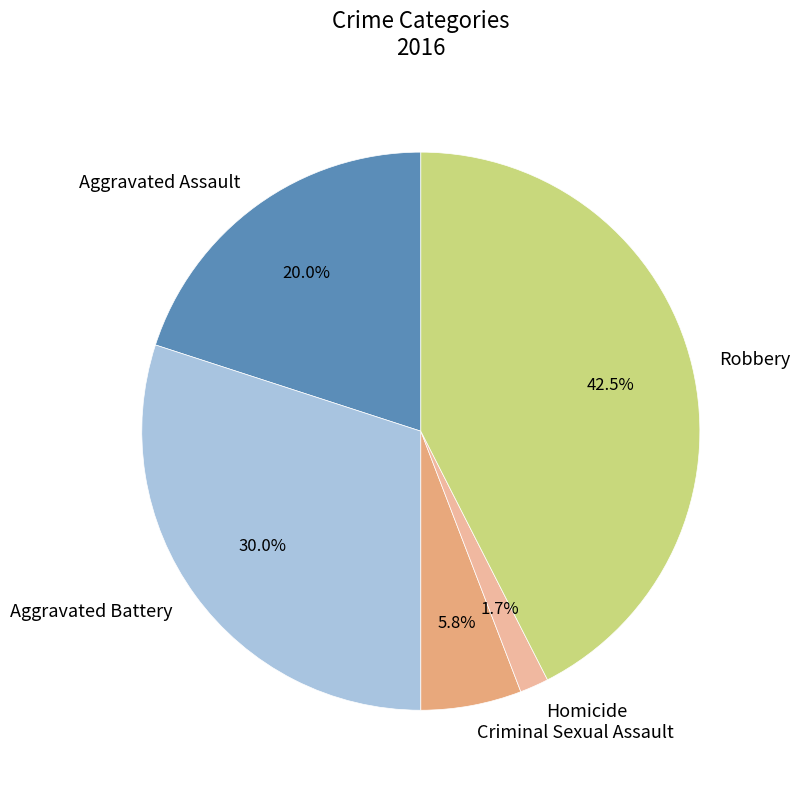

What portion of the pie excludes Aggravated Battery?

70.0%